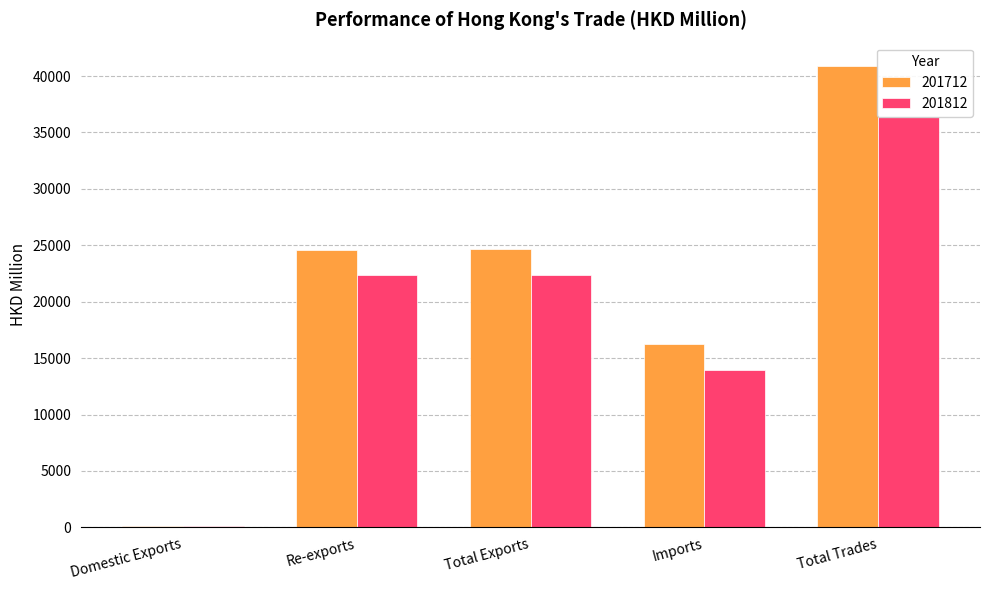

What is the sum of all 201812 values?

95099.1